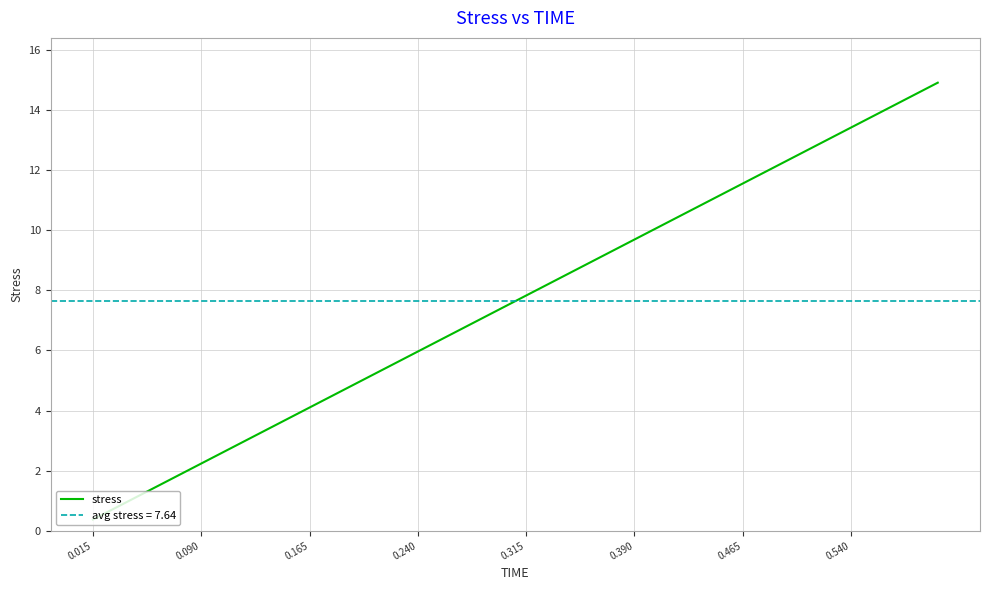

How many data points does each series have?

40